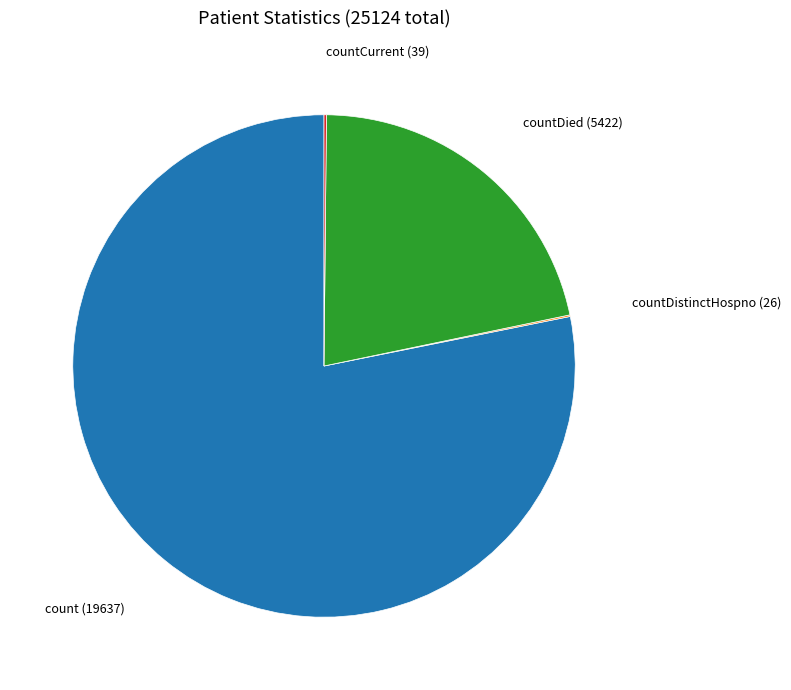

Is there a majority slice in this chart?

Yes